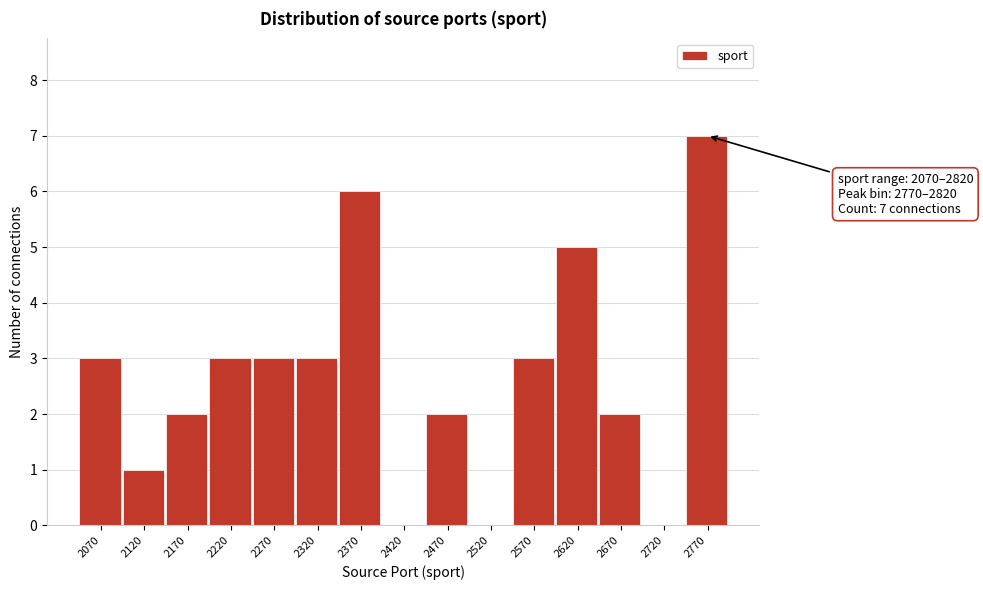

Reading left to right, list all the values displayed in this chart.

2070=3	2120=1	2170=2	2220=3	2270=3	2320=3	2370=6	2420=0	2470=2	2520=0	2570=3	2620=5	2670=2	2720=0	2770=7